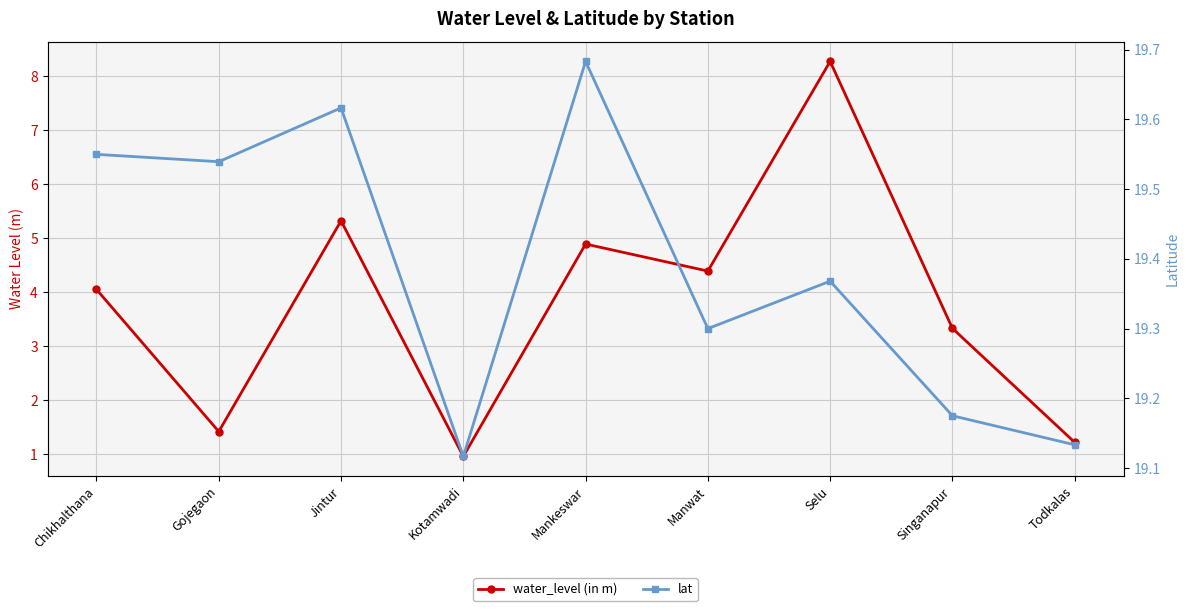

Reading left to right, transcribe all the data shown in this chart.

water_level (in m): Chikhalthana=4.0	Gojegaon=1.4	Jintur=5.3	Kotamwadi=1.0	Mankeswar=4.9	Manwat=4.4	Selu=8.3	Singanapur=3.3	Todkalas=1.2
lat: Chikhalthana=19.6	Gojegaon=19.5	Jintur=19.6	Kotamwadi=19.1	Mankeswar=19.7	Manwat=19.3	Selu=19.4	Singanapur=19.2	Todkalas=19.1